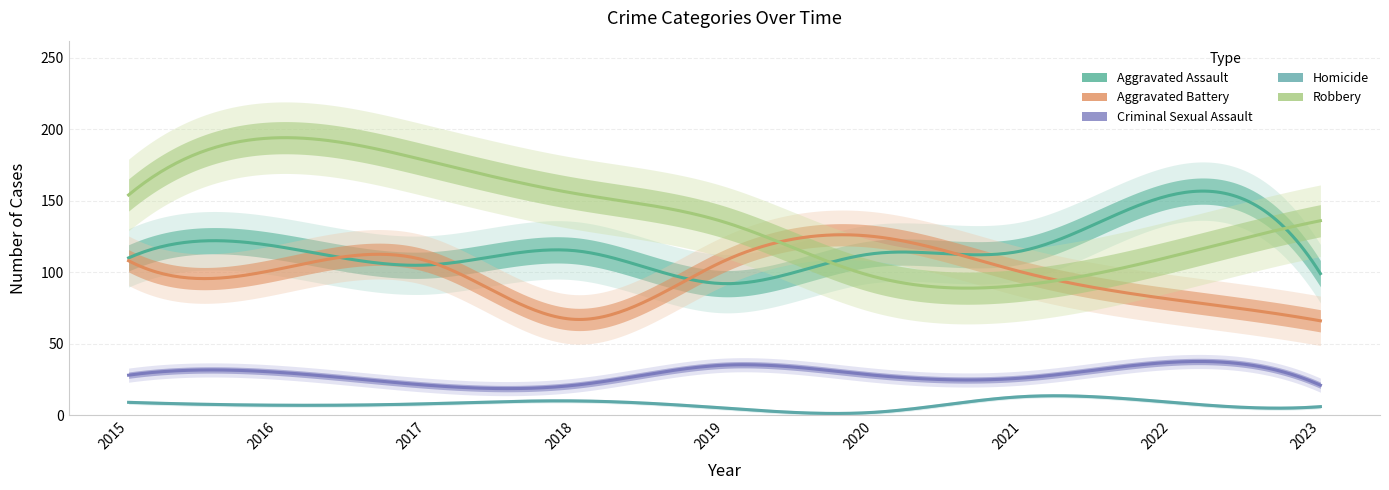

What is the difference between the Homicide values at 2020 and 2022?

7